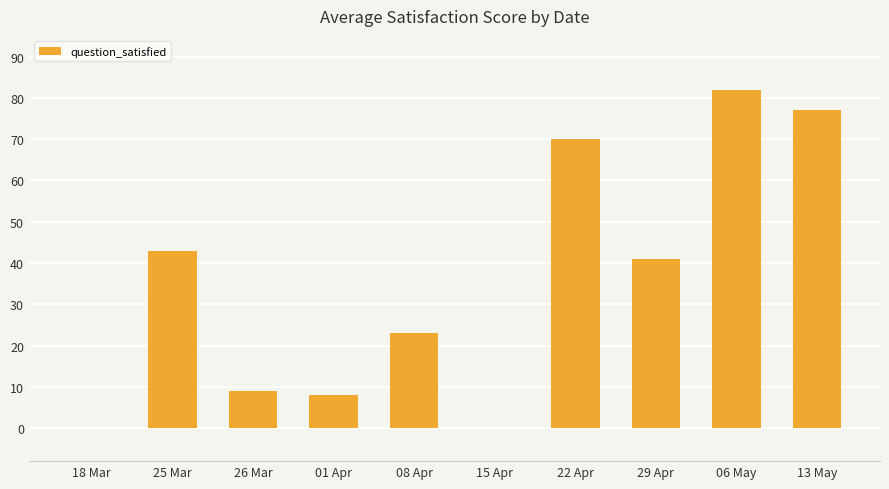

What is the sum of all values?

353